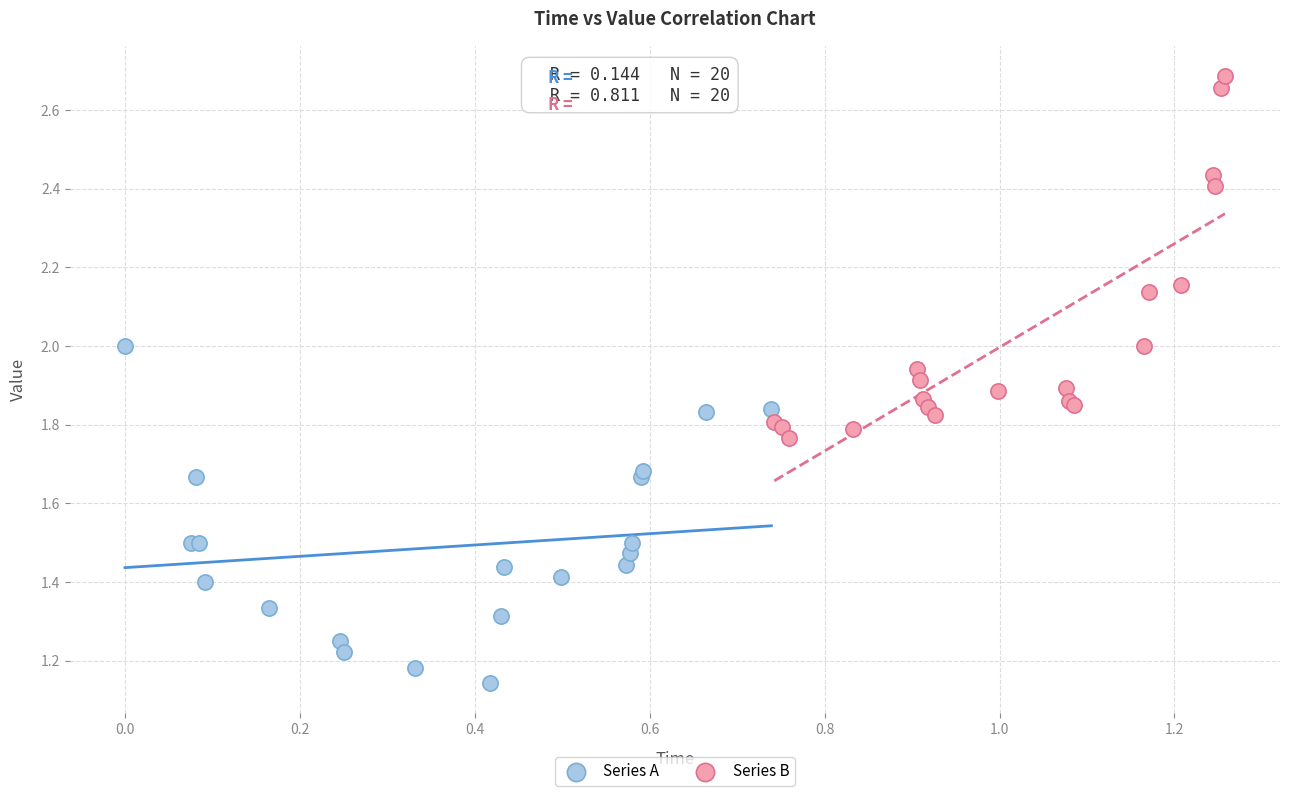

Which series has the widest spread of Y values?

Series B